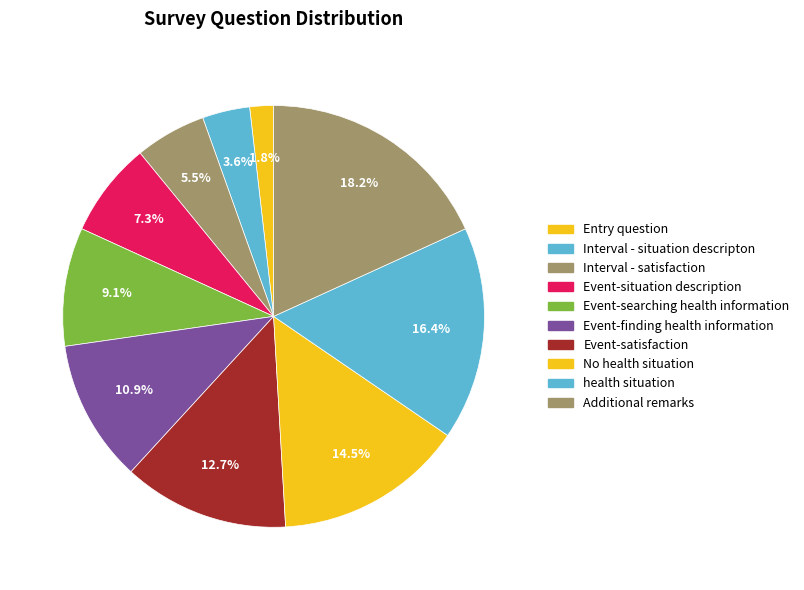

Which slice is the smallest?

Entry question